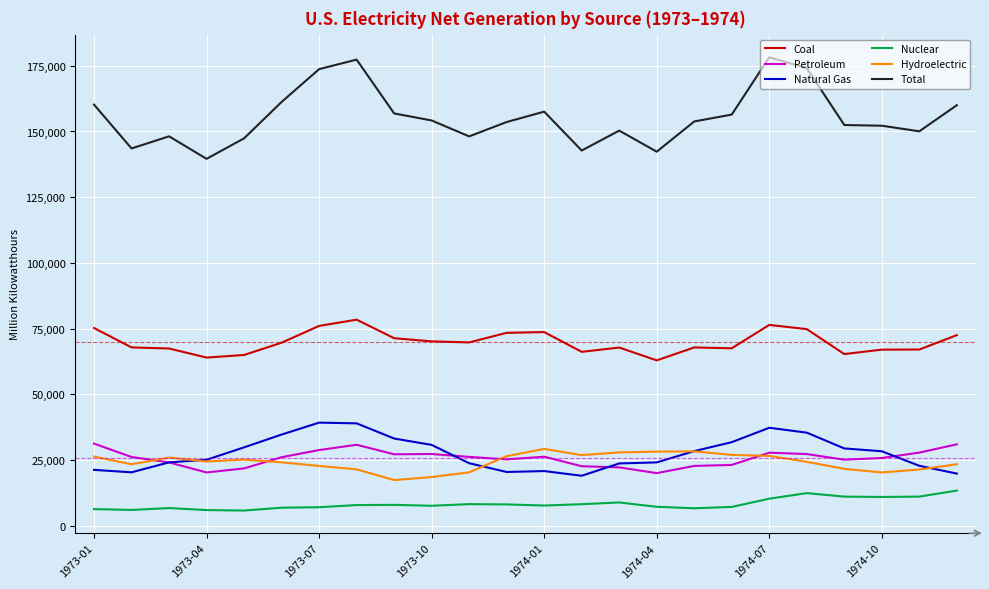

What is the maximum value for Hydroelectric?

29161.7